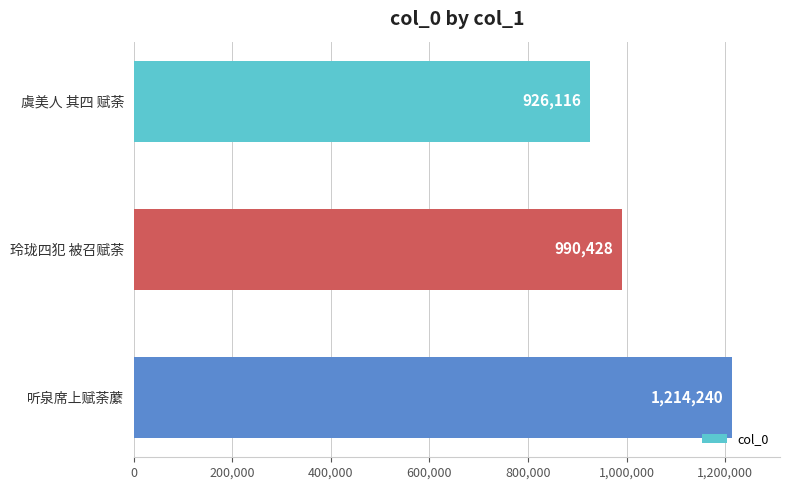

List the labels in order of value, smallest first.

虞美人 其四 赋荼, 玲珑四犯 被召赋荼, 听泉席上赋荼䕷